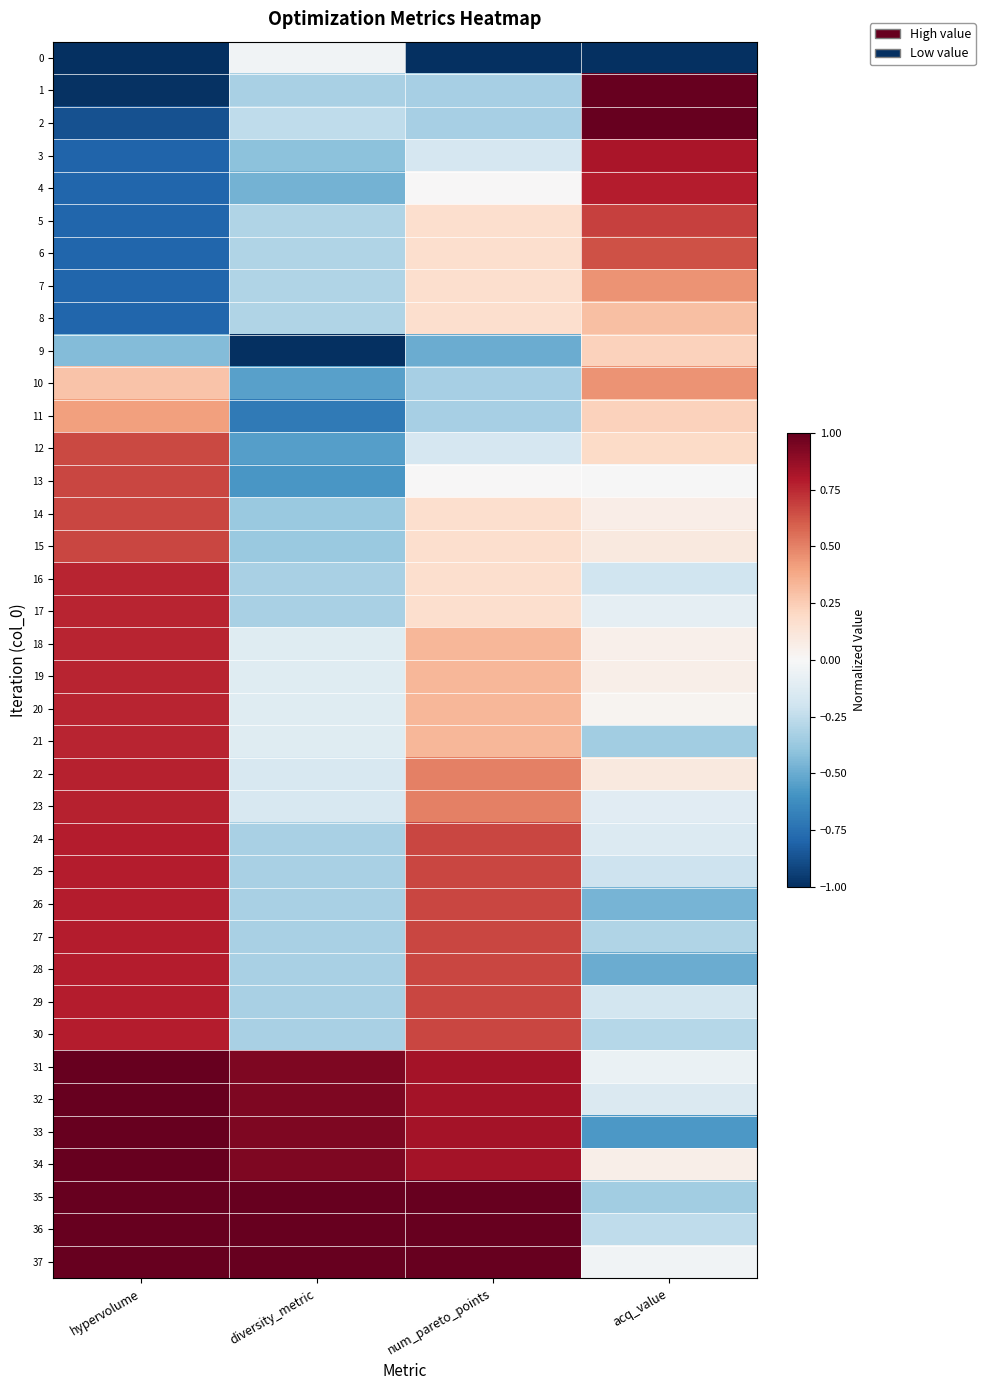

Between num_pareto_points and hypervolume, which is larger?

num_pareto_points